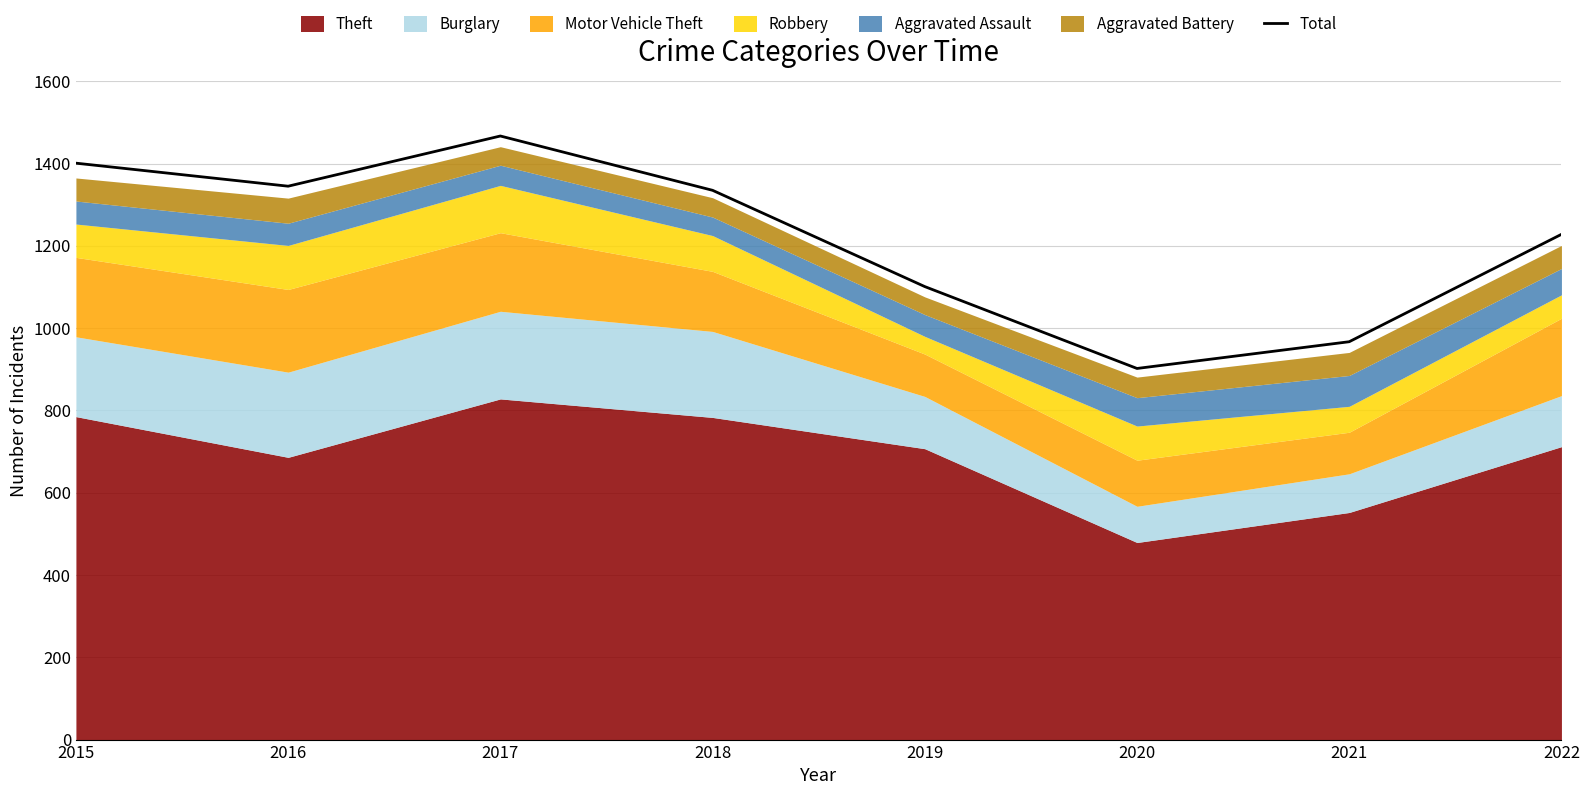

How many lines are shown in the chart?

1